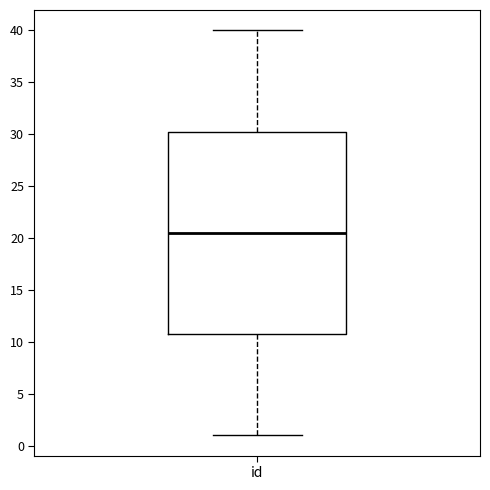

Read this box plot against the y-axis: the position of the median line, the range covered by the box, and the ends of both whiskers. The values are not printed on the chart, so give them approximately, as read against the axis.

median 20.5, box 11.0 to 30.5, whiskers 1.0 to 40.0